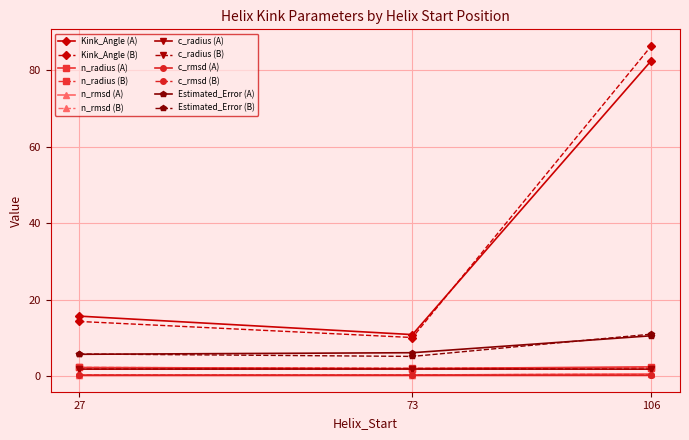

What are all the series names shown in the legend?

Kink_Angle (A), Kink_Angle (B), n_radius (A), n_radius (B), n_rmsd (A), n_rmsd (B), c_radius (A), c_radius (B), c_rmsd (A), c_rmsd (B), Estimated_Error (A), Estimated_Error (B)